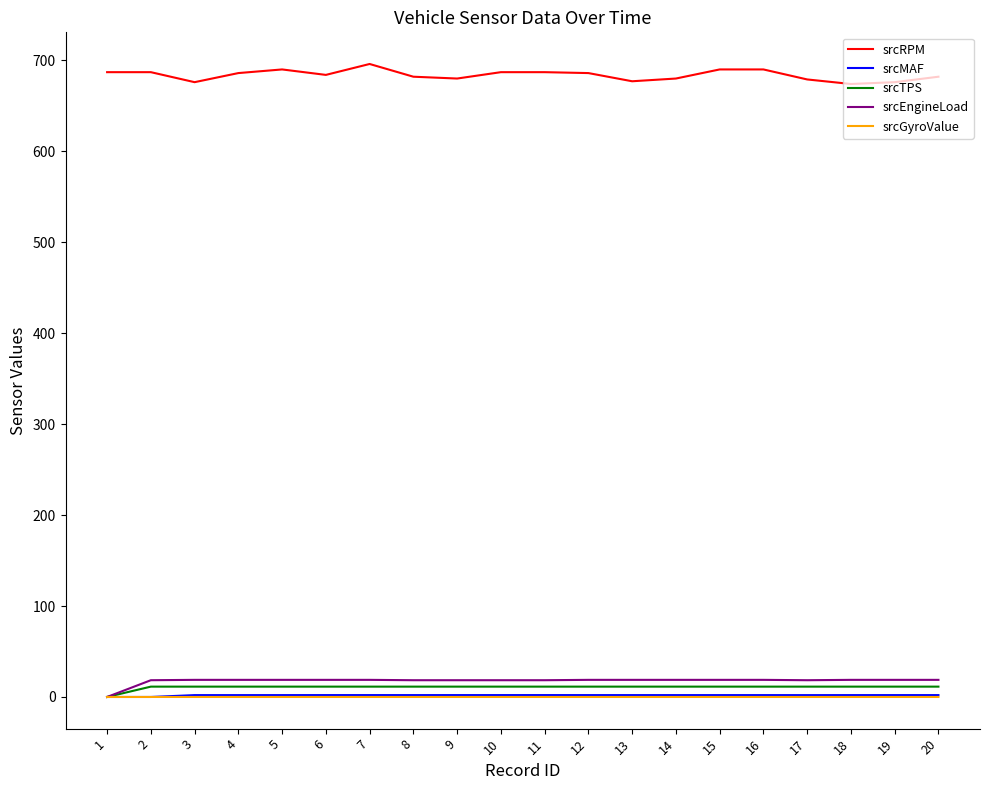

How many values in the srcGyroValue series are below 0?

6